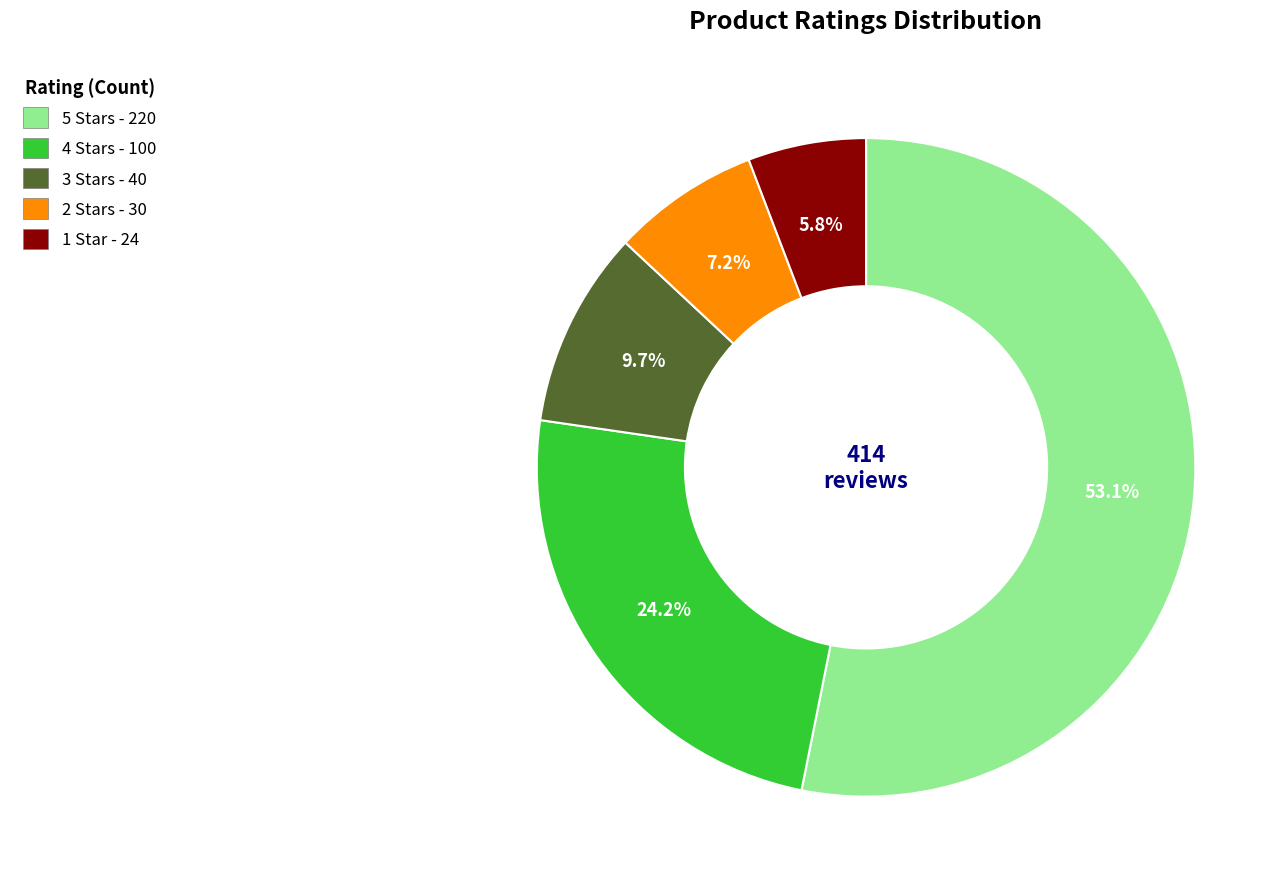

Does any single category account for the majority?

Yes